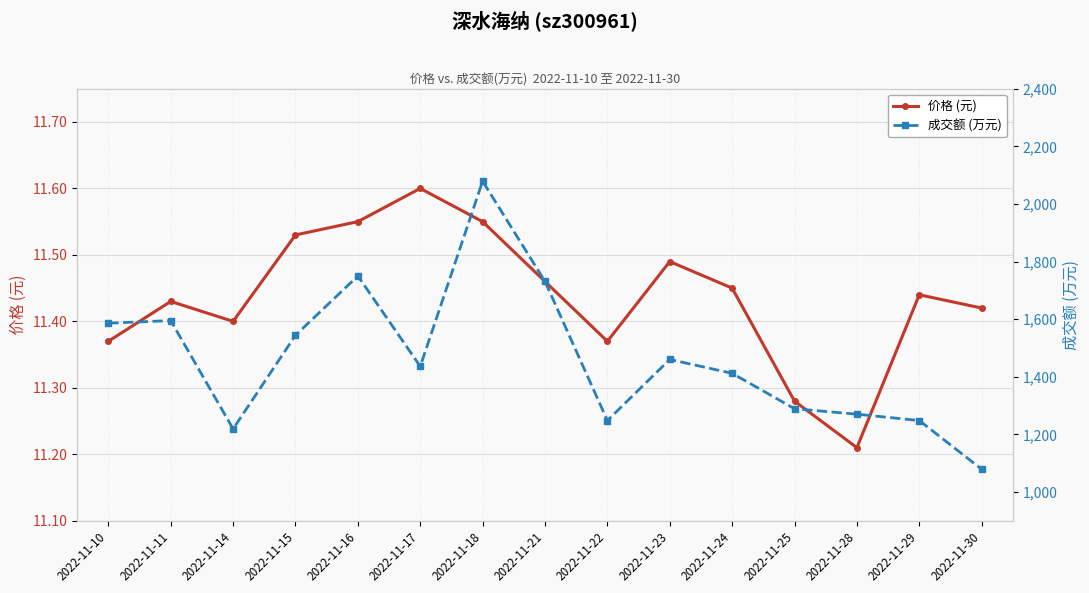

What is the difference between the maximum and minimum values in the 价格 (元) series?

0.4